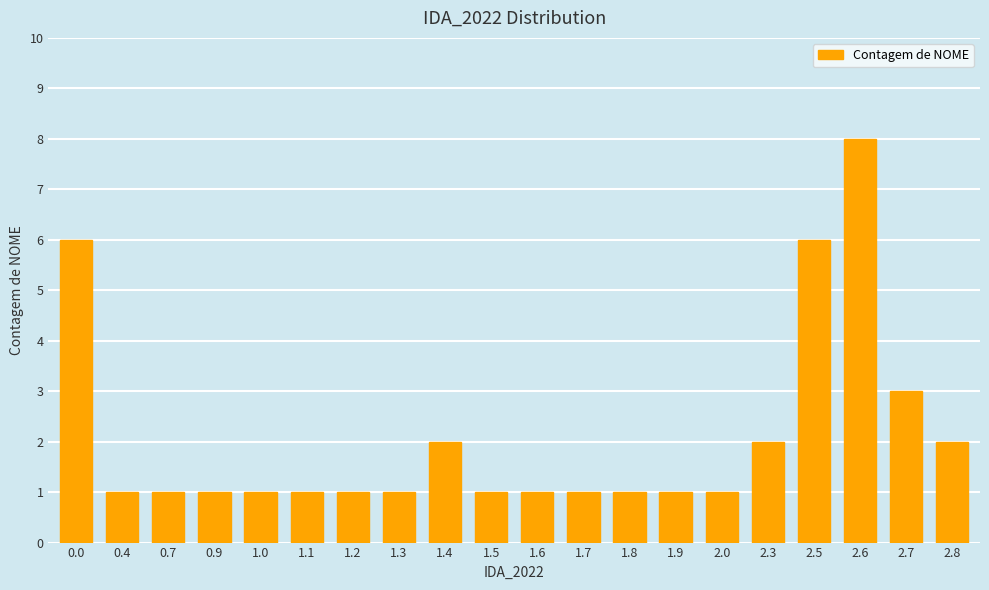

Reading right to left, transcribe all the data shown in this chart.

2	3	8	6	2	1	1	1	1	1	1	2	1	1	1	1	1	1	1	6